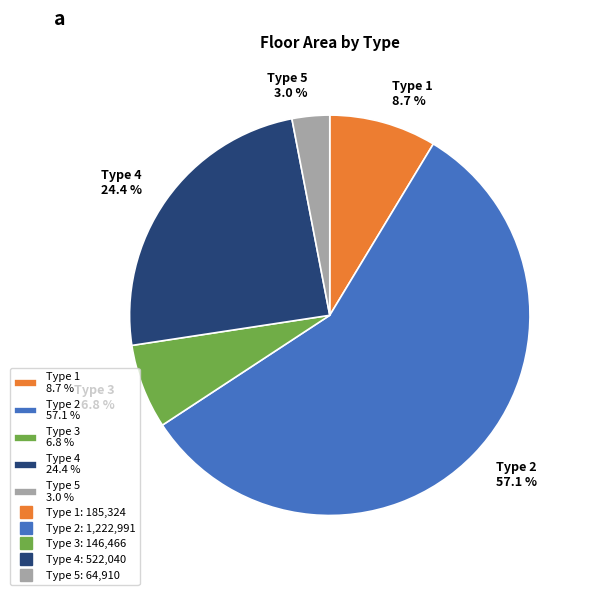

What portion of the pie excludes Type 5 3.0 %?

97.0%